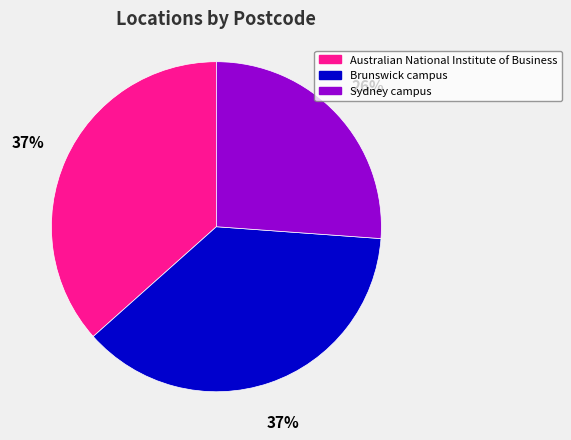

Between Sydney campus and Australian National Institute of Business, which is larger?

Australian National Institute of Business